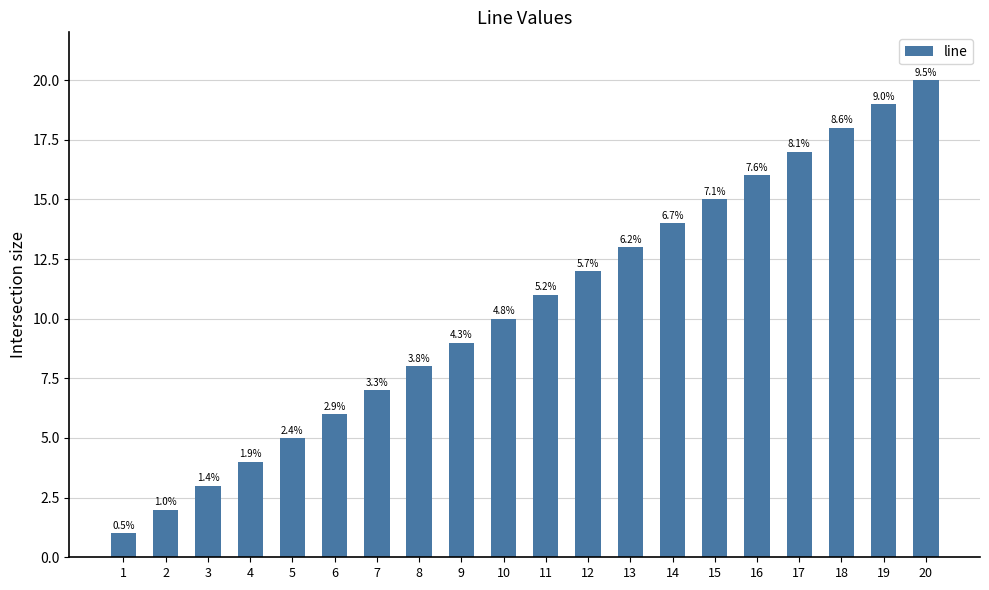

How many bars are there in total?

20